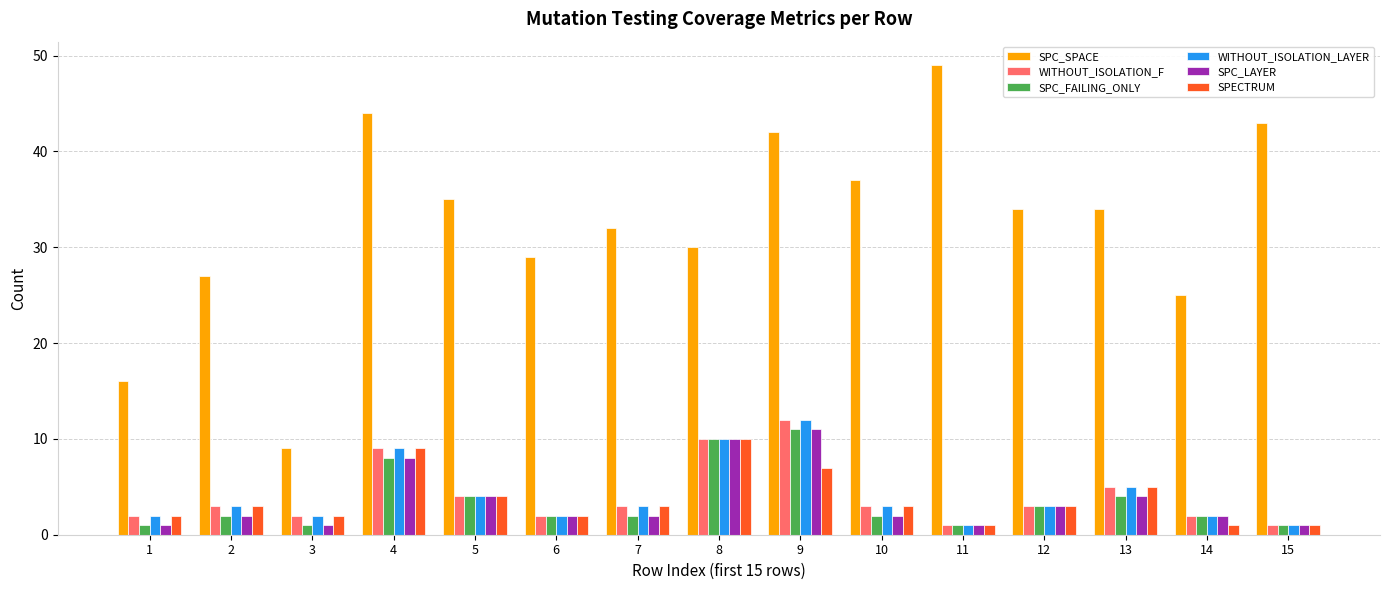

What is the spread (max minus min) of values at 4?

36